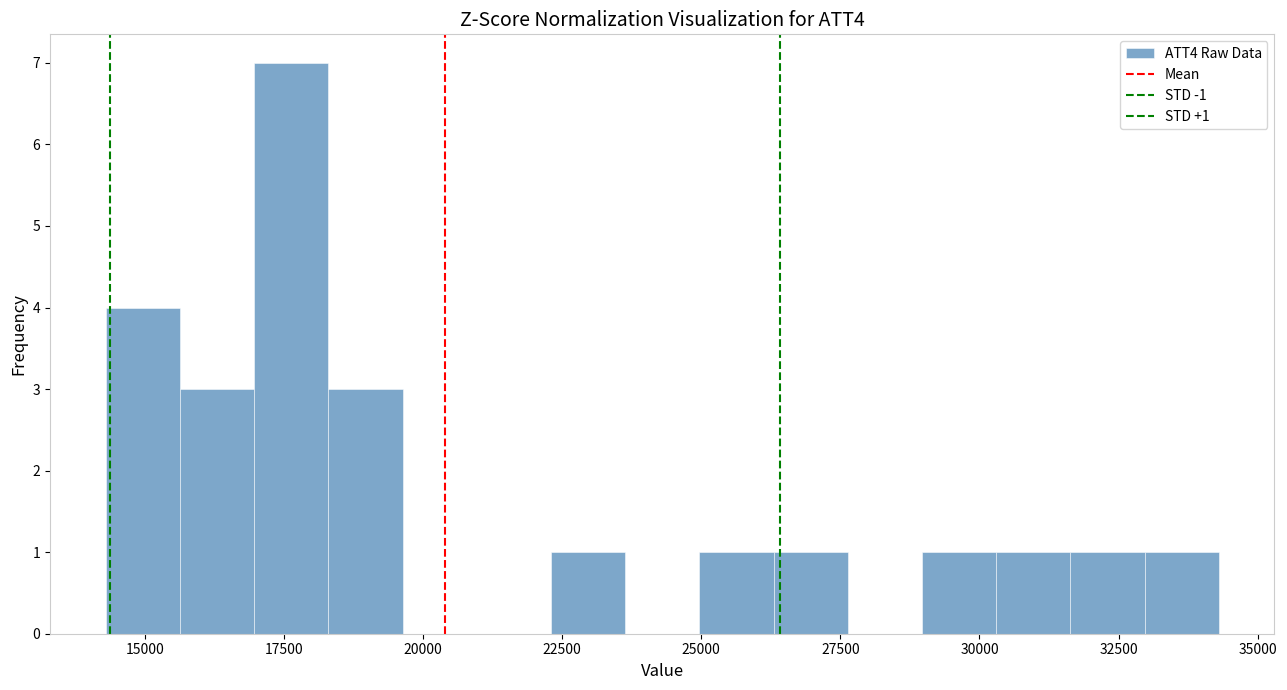

Read against the x-axis, roughly where is the centre of the tallest bar?

17500